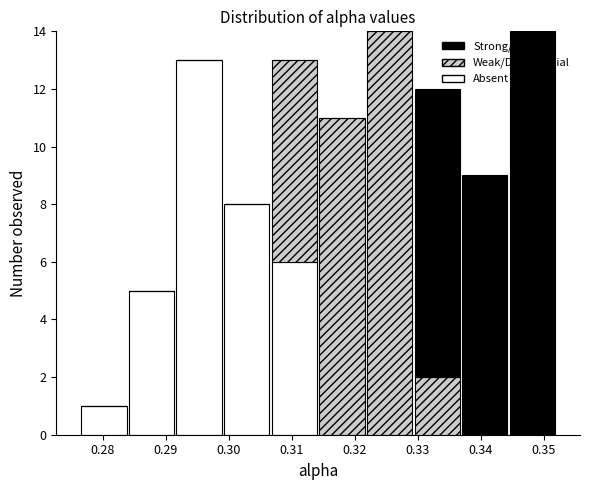

Reading left to right, transcribe this chart: for each stacked bar, give the range it covers on the x-axis and its total height. Neither the bar edges nor the heights are printed on the chart, so give them approximately, as read against the axes.

0.276 to 0.284: 1
0.284 to 0.291: 5
0.291 to 0.299: 13
0.299 to 0.307: 8
0.307 to 0.314: 13
0.314 to 0.322: 11
0.322 to 0.329: 14
0.329 to 0.337: 12
0.337 to 0.344: 9
0.344 to 0.352: 14